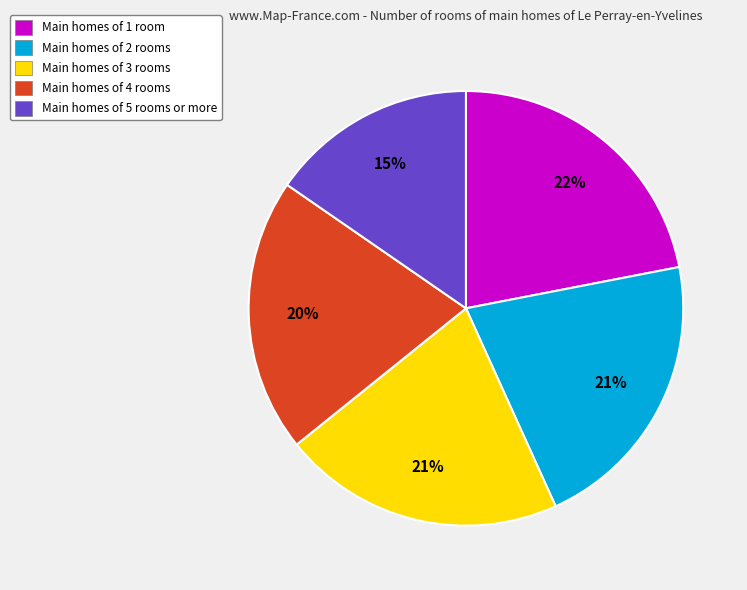

Count the number of slices in the pie.

5